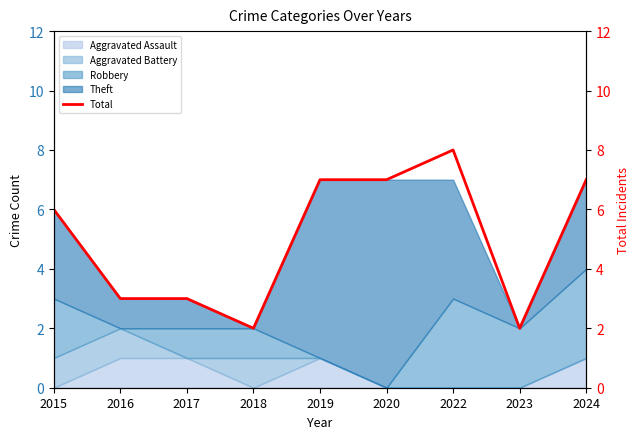

Read the value at 2024.

7